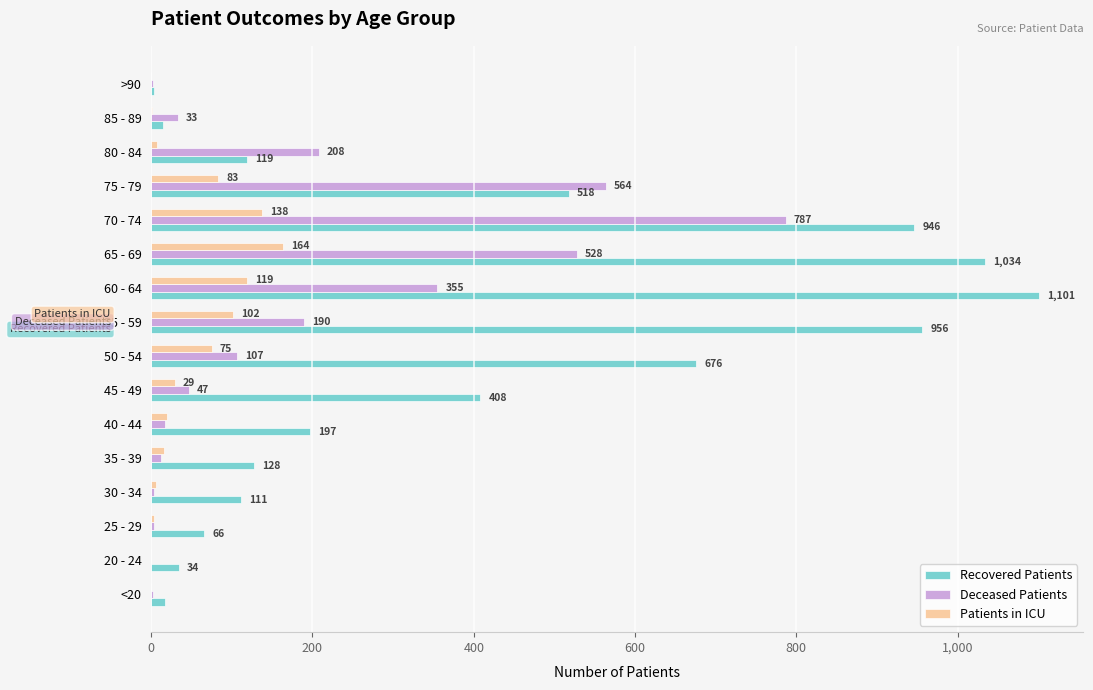

What is the sum of all Patients in ICU values?

763